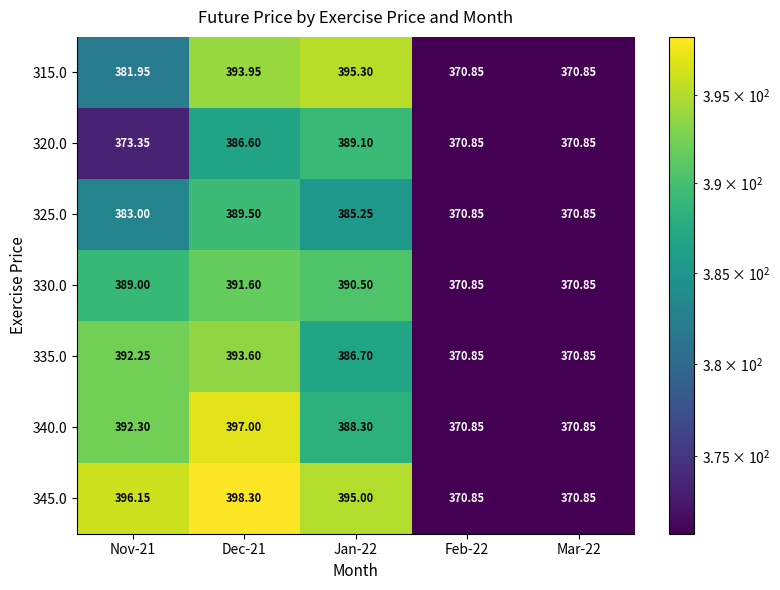

Reading left to right, transcribe all the data shown in this chart.

315.0: Nov-21=381.9	Dec-21=393.9	Jan-22=395.3	Feb-22=370.9	Mar-22=370.9
320.0: Nov-21=373.4	Dec-21=386.6	Jan-22=389.1	Feb-22=370.9	Mar-22=370.9
325.0: Nov-21=383.0	Dec-21=389.5	Jan-22=385.2	Feb-22=370.9	Mar-22=370.9
330.0: Nov-21=389.0	Dec-21=391.6	Jan-22=390.5	Feb-22=370.9	Mar-22=370.9
335.0: Nov-21=392.2	Dec-21=393.6	Jan-22=386.7	Feb-22=370.9	Mar-22=370.9
340.0: Nov-21=392.3	Dec-21=397.0	Jan-22=388.3	Feb-22=370.9	Mar-22=370.9
345.0: Nov-21=396.1	Dec-21=398.3	Jan-22=395.0	Feb-22=370.9	Mar-22=370.9